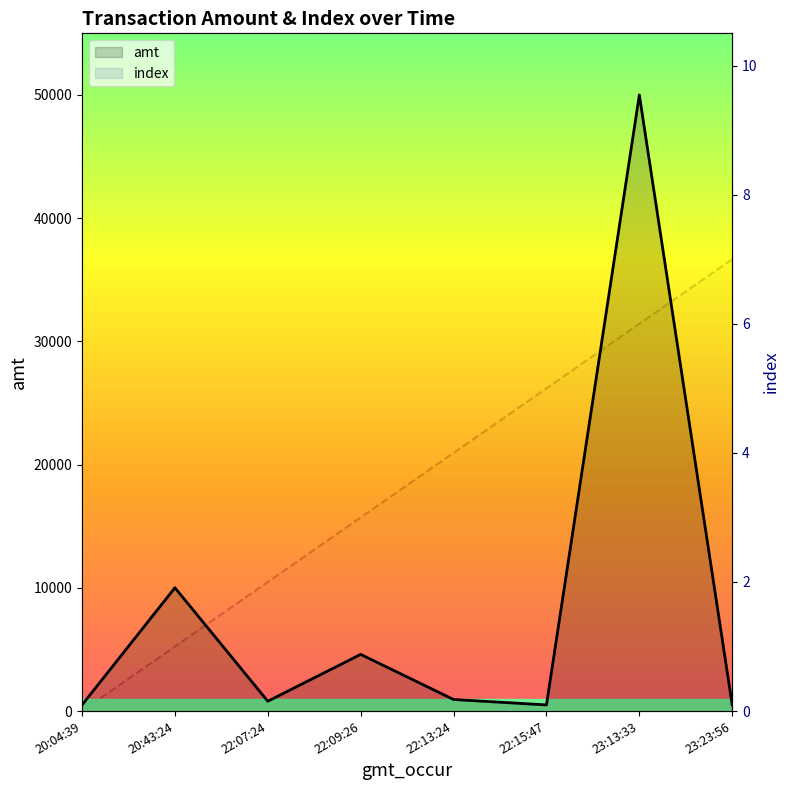

True or false: amt and index intersect in this chart.

False